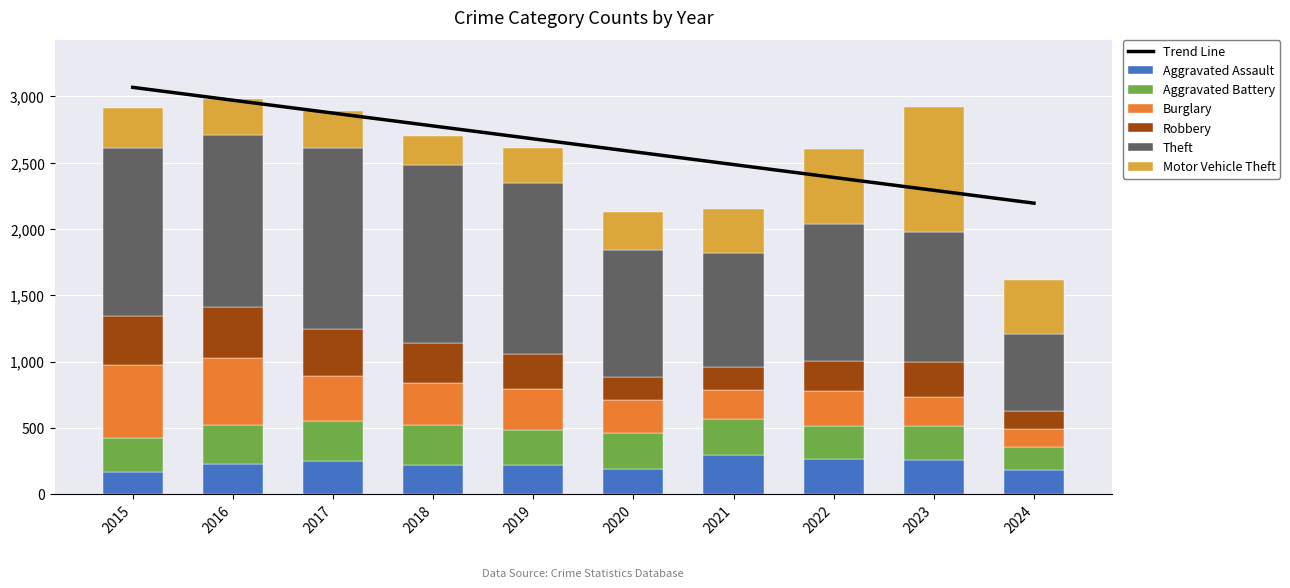

What is the difference between the Theft values at 2022 and 2015?

231